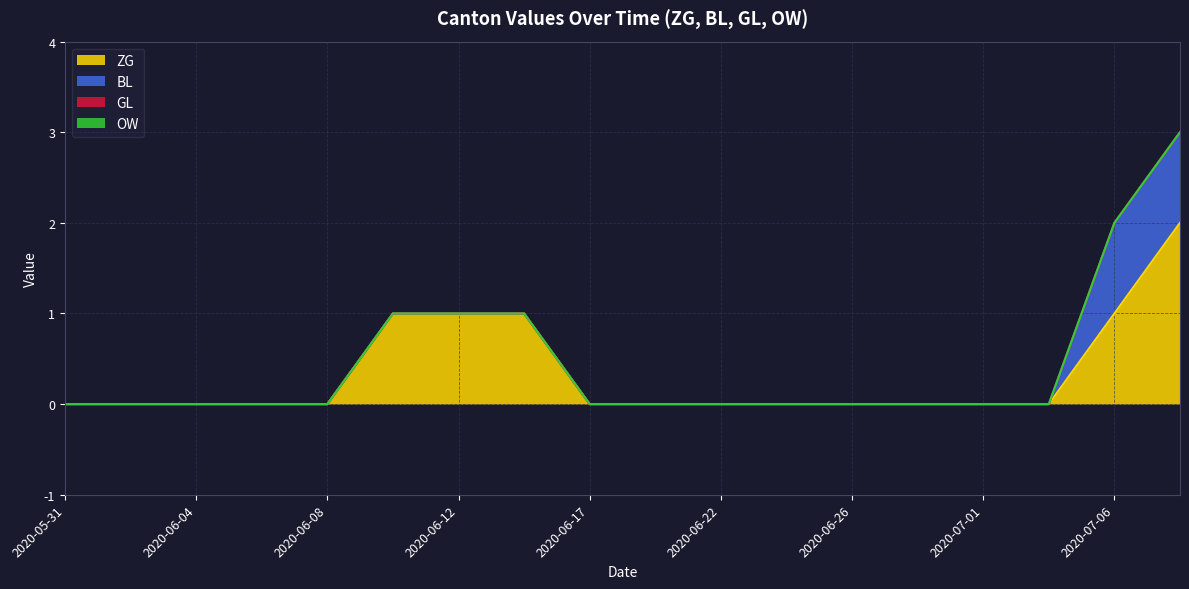

True or false: GL and ZG cross at least once.

False